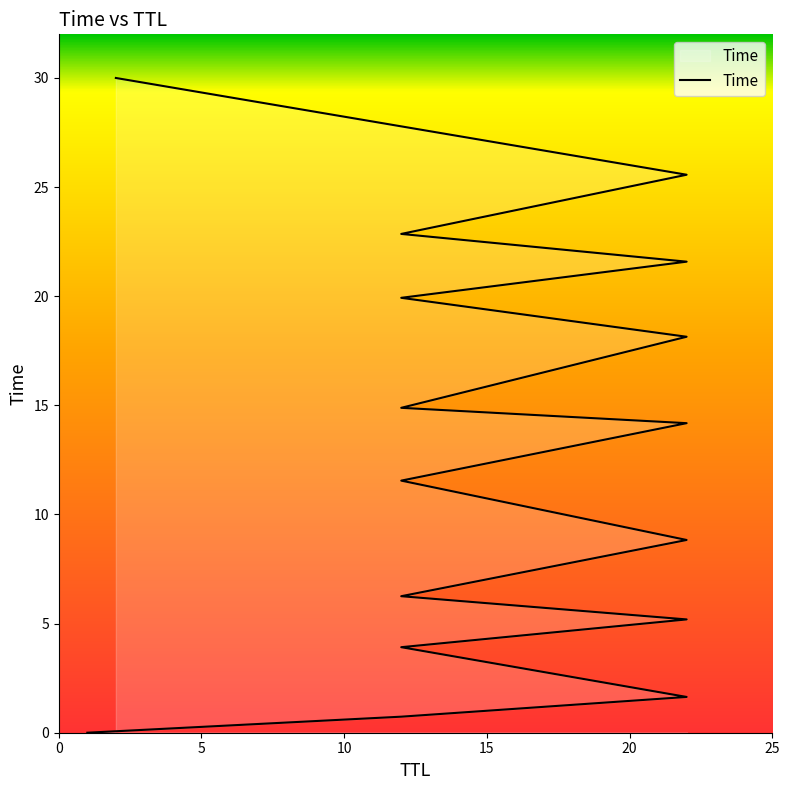

At which category does the chart reach its peak across all series?

15